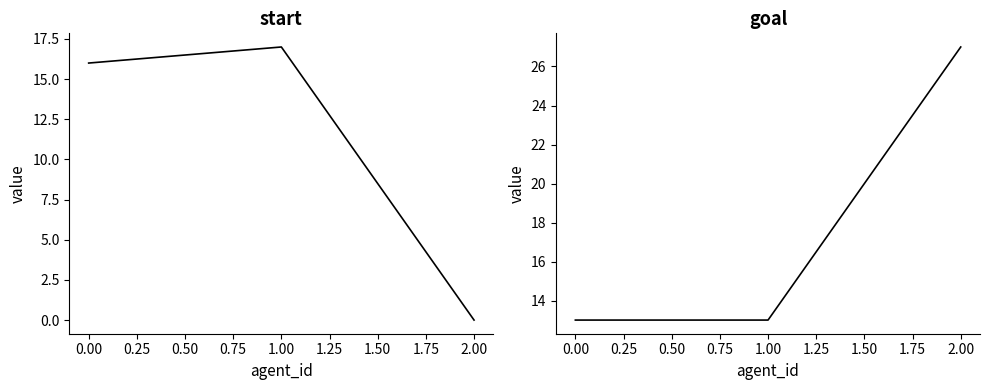

Reading left to right, what are all the values shown in this chart?

start: −0.25=16	0.00=17	0.25=0
goal: −0.25=13	0.00=13	0.25=27